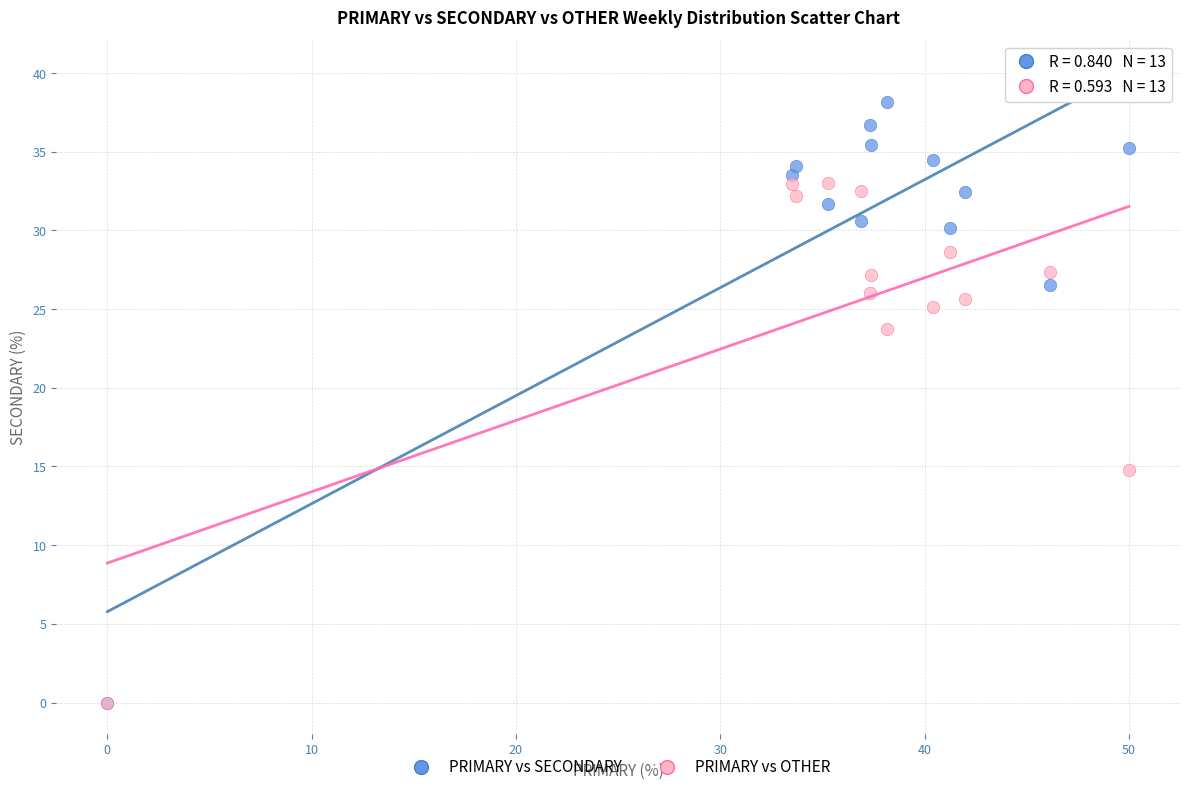

Which series has the widest spread of Y values?

PRIMARY vs SECONDARY